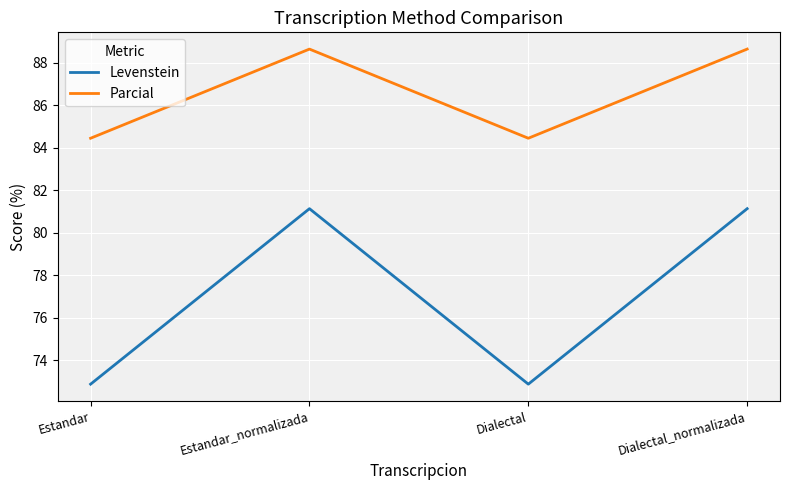

True or false: Parcial and Levenstein cross at least once.

False